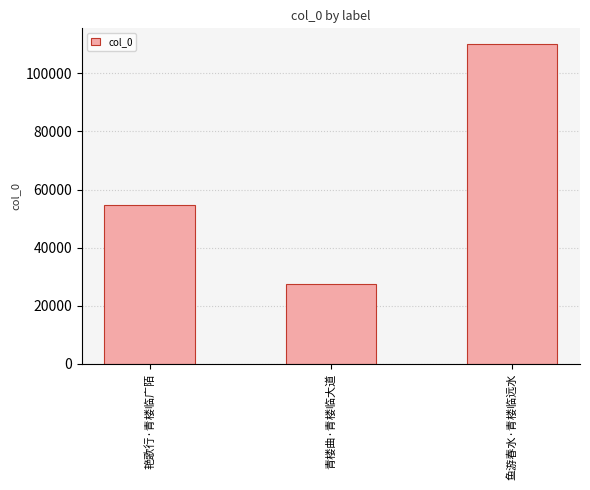

How many values are between 27405 and 109955?

3